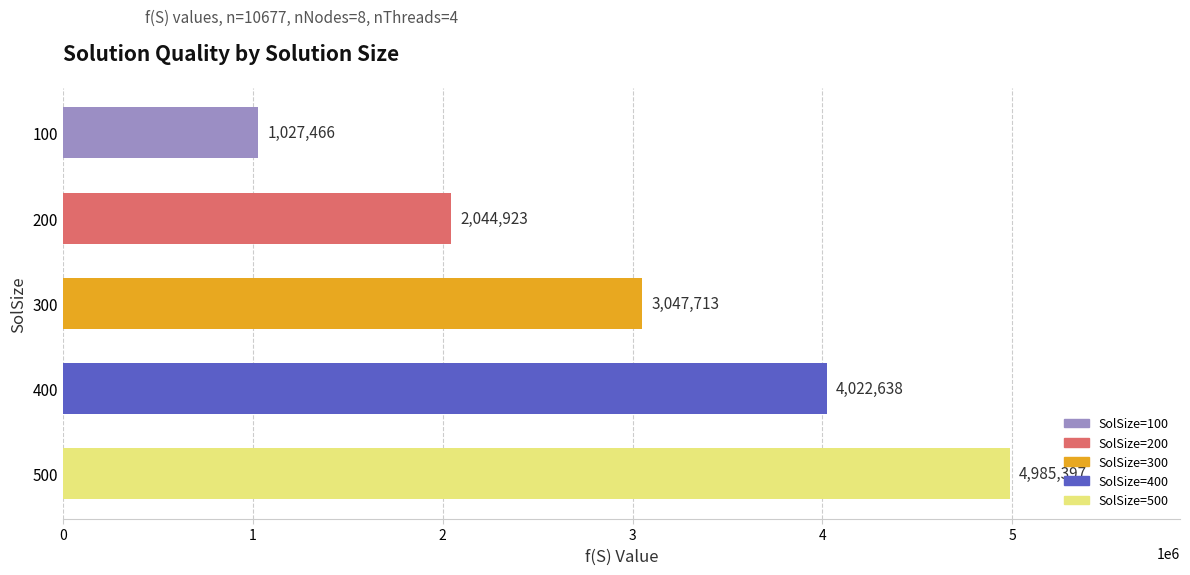

Reading top to bottom, transcribe all the data shown in this chart.

100=1027466	200=2044923	300=3047713	400=4022638	500=4985397